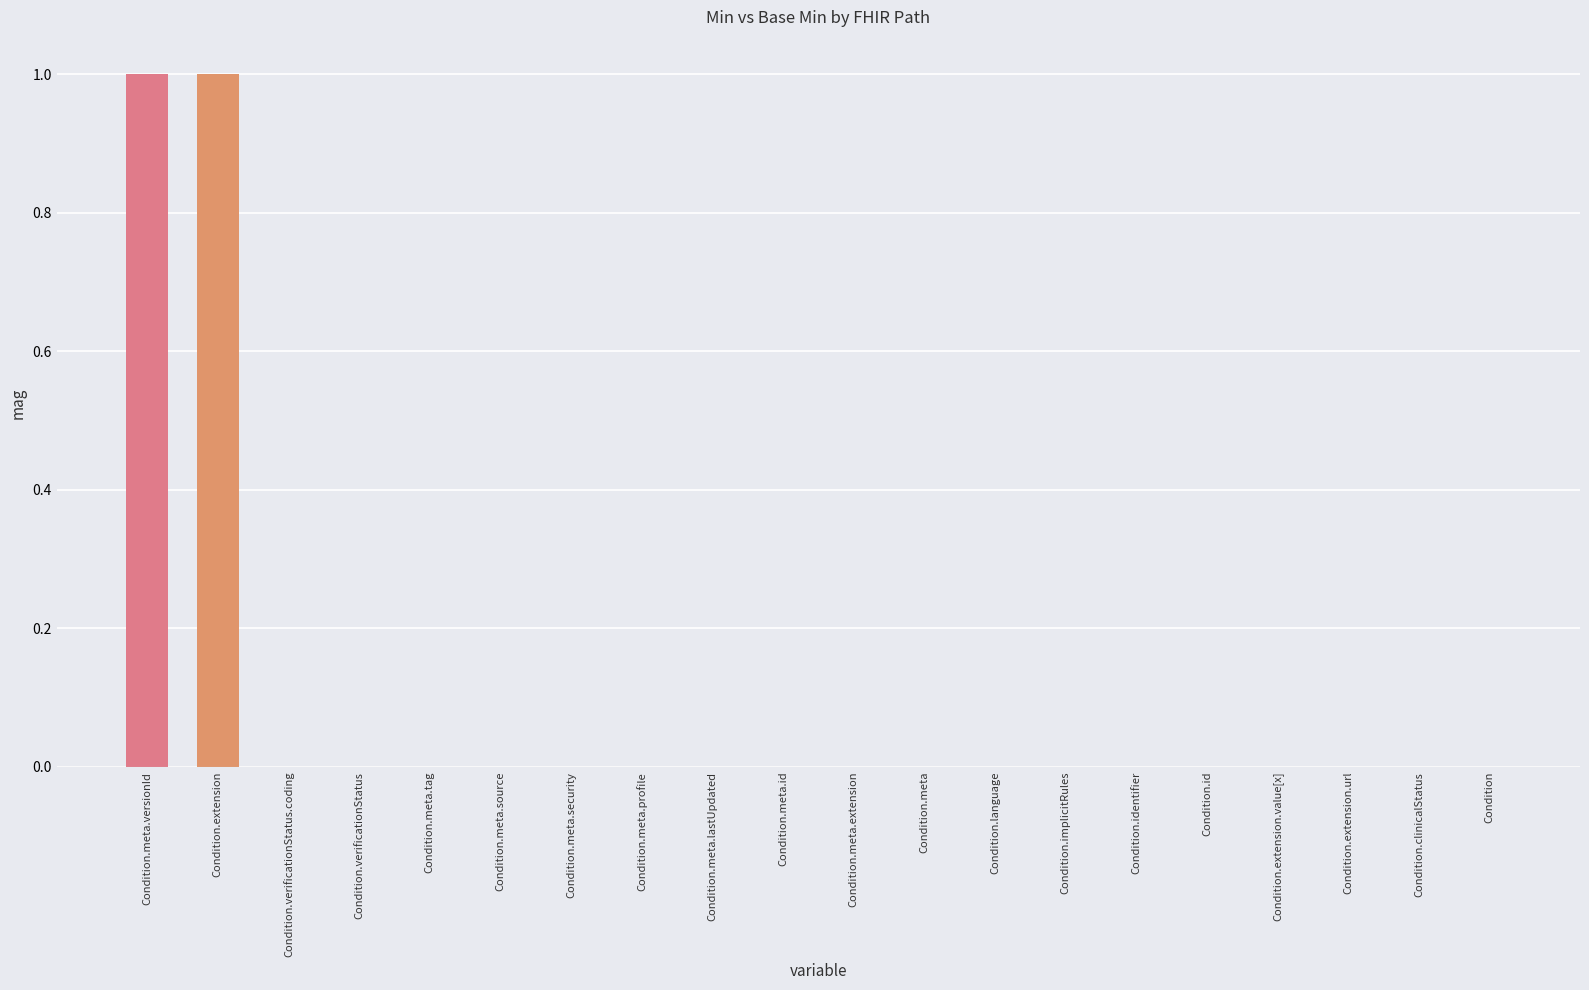

The value at Condition.extension is 2. True or false?

False